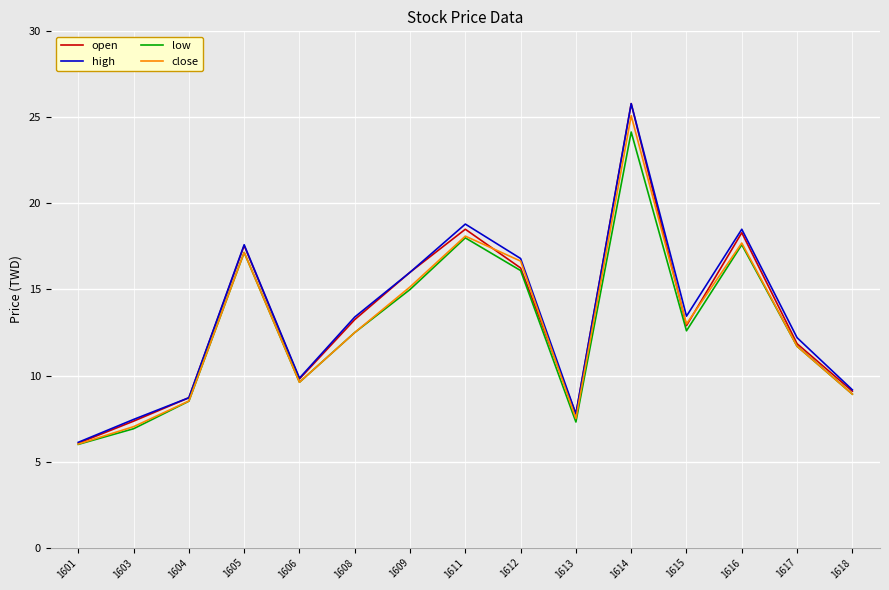

Which series has the widest spread of values?

open